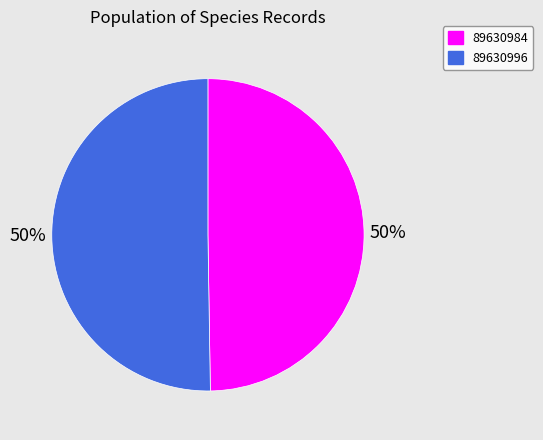

To the nearest percent, what is the average slice percentage?

50%